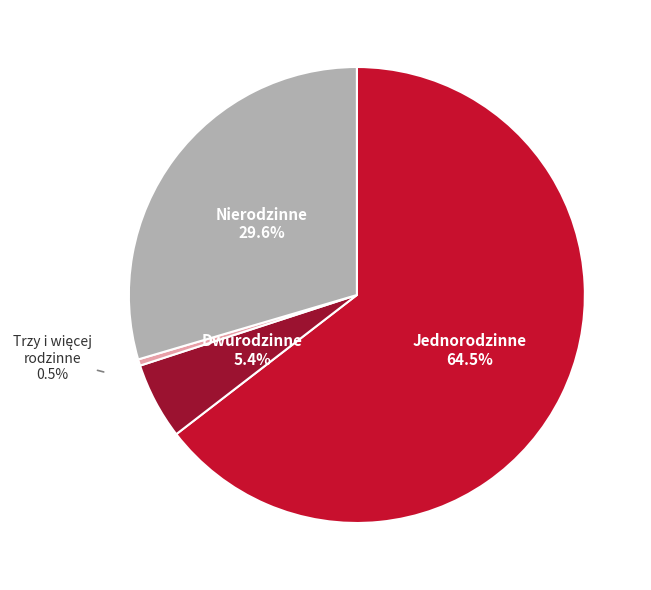

Does Jednorodzinne account for over 50% of the chart?

Yes